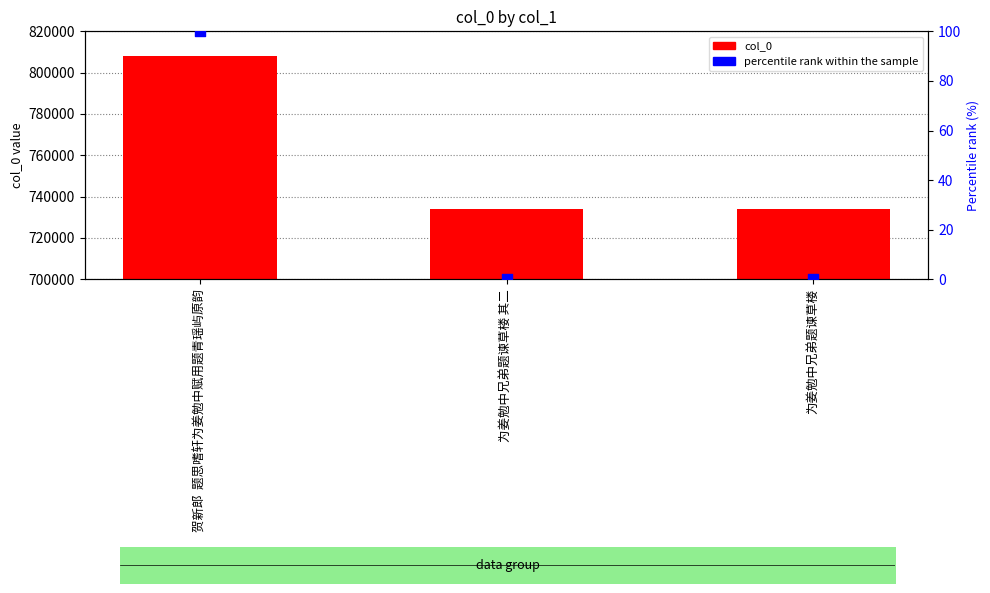

Is the value of percentile rank within the sample at 为姜勉中兄弟题谏草楼 greater than the value of col_0 at 为姜勉中兄弟题谏草楼 其二?

No